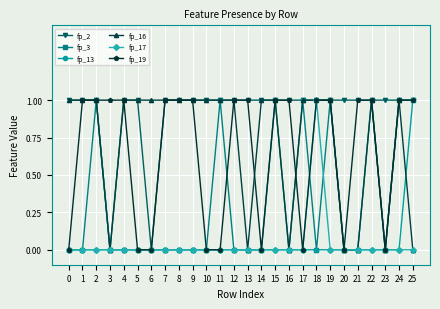

What is the value of the fp_2 point at the 16th from the left?

1